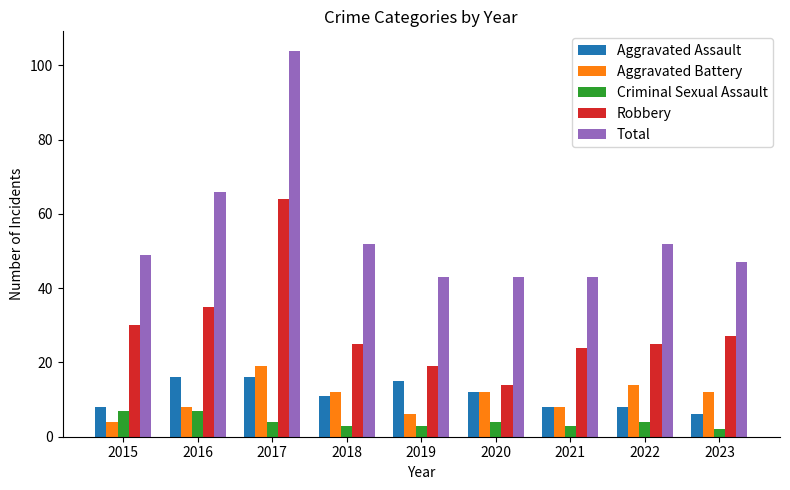

At which category does the chart reach its peak across all series?

2017